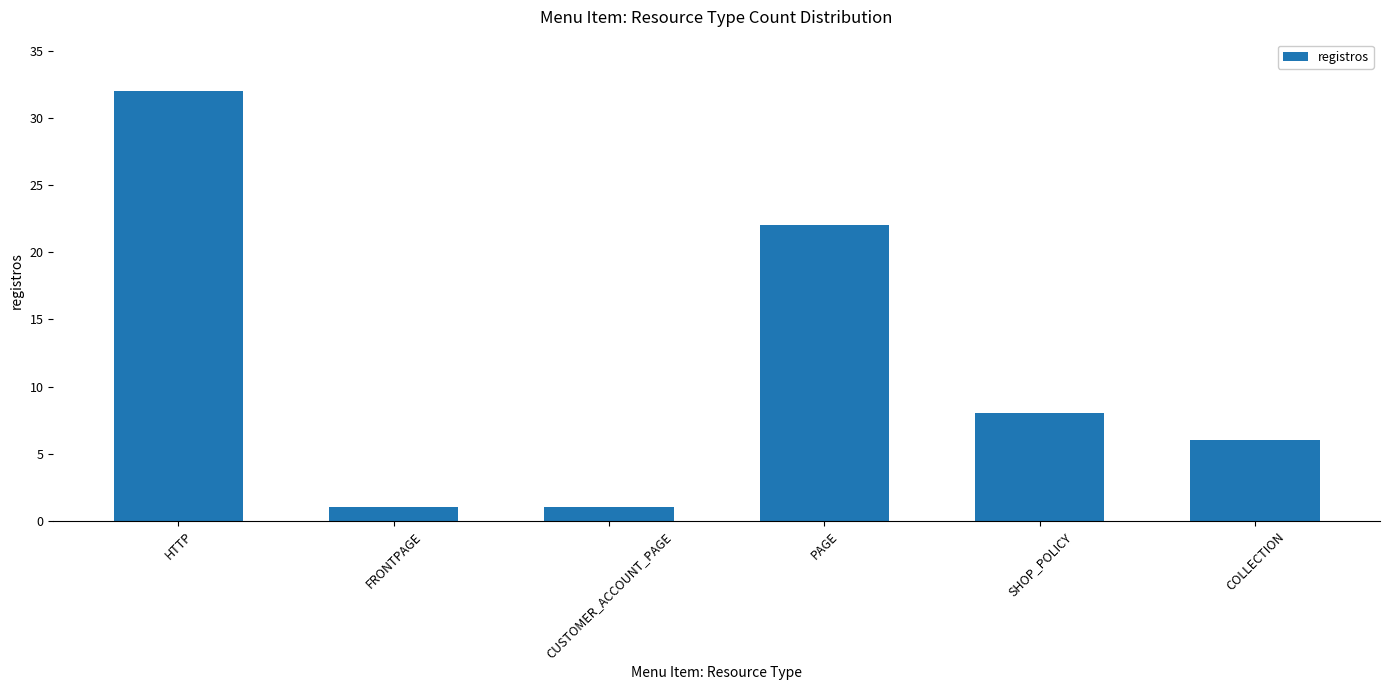

Approximately how many times larger is the value at COLLECTION compared to HTTP?

0.2